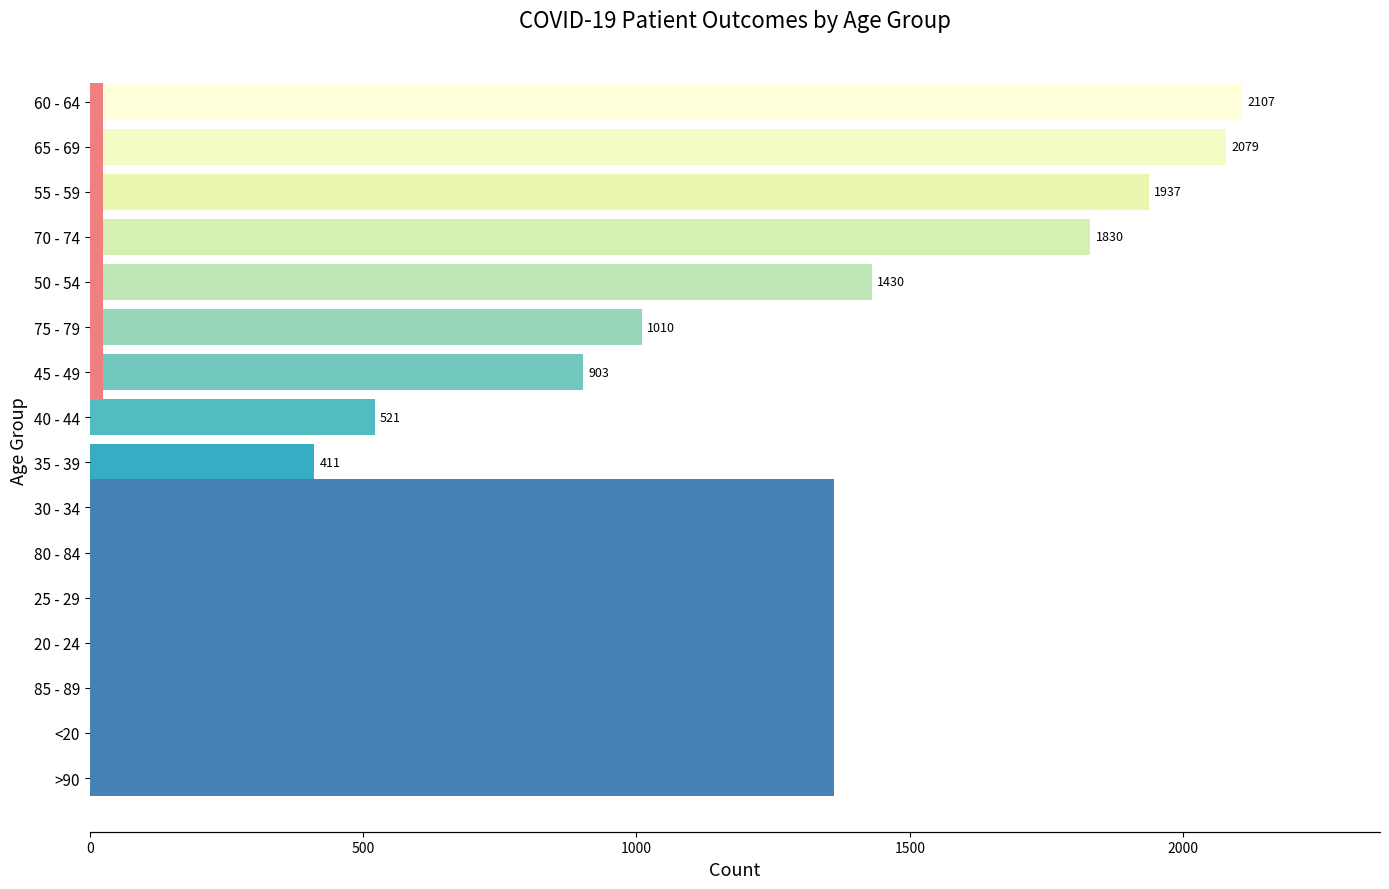

What is the value of the deceased_patients bar at the 10th from the left?

98